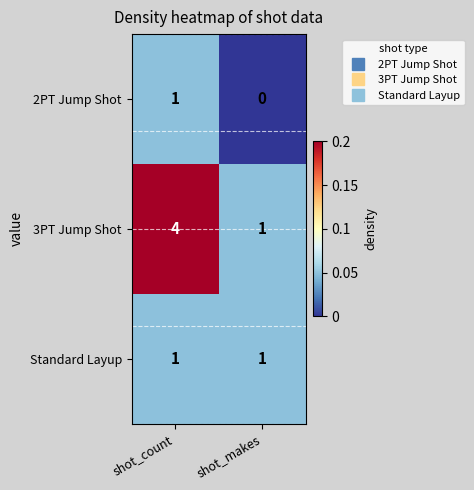

What is the maximum value shown in the chart?

4